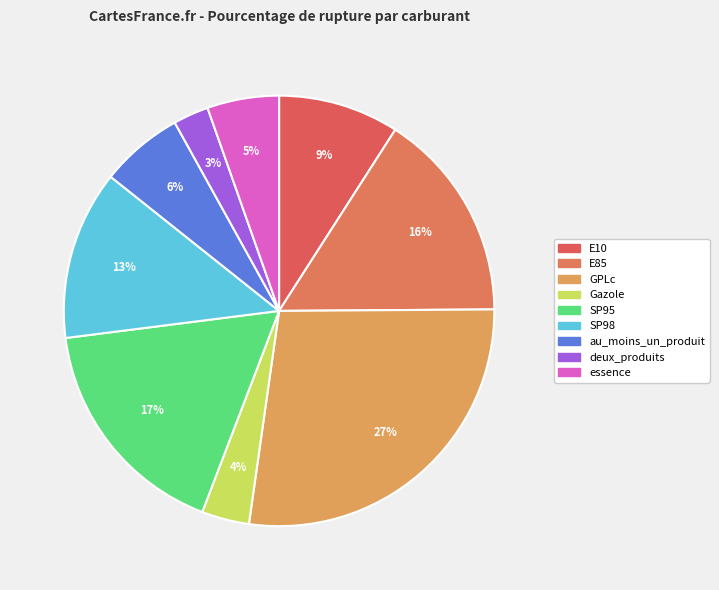

Rank the categories by value from highest to lowest.

GPLc, SP95, E85, SP98, E10, au_moins_un_produit, essence, Gazole, deux_produits